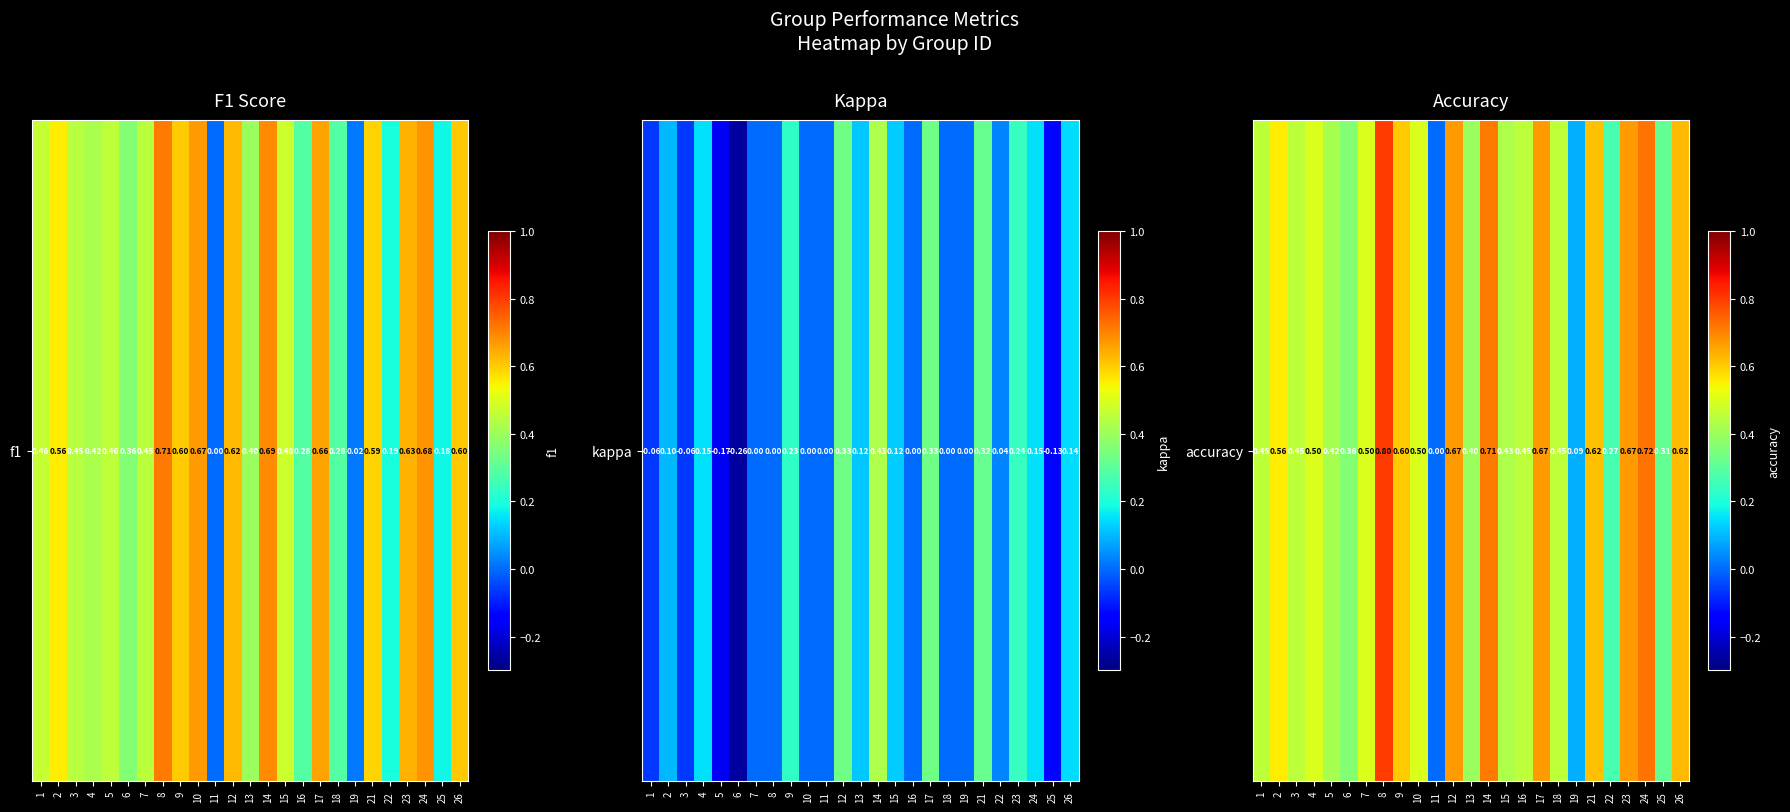

List the labels in order of value, smallest first.

11, 19, 22, 25, 6, 13, 5, 15, 1, 3, 16, 18, 4, 7, 10, 2, 9, 21, 26, 12, 17, 23, 14, 24, 8